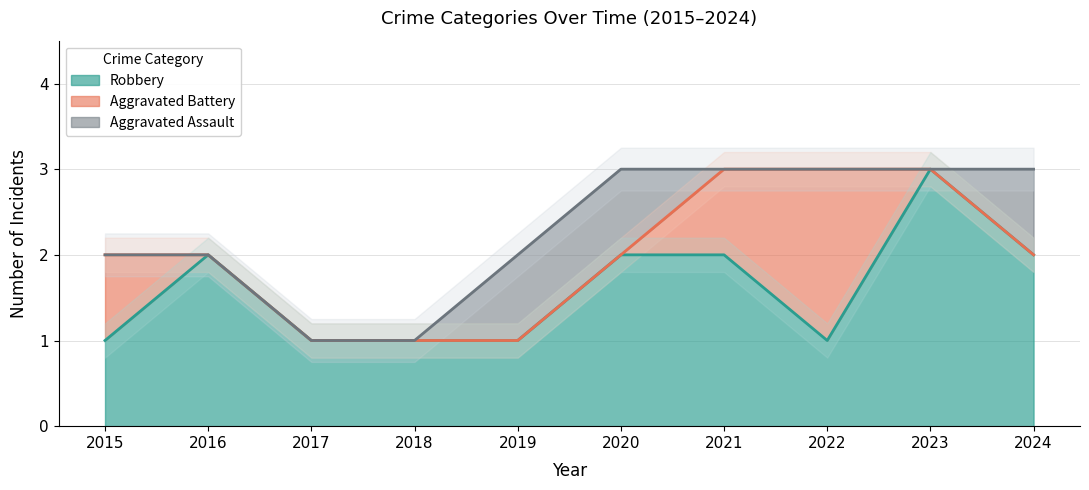

The Robbery series shows 2 at 2021. True or false?

True